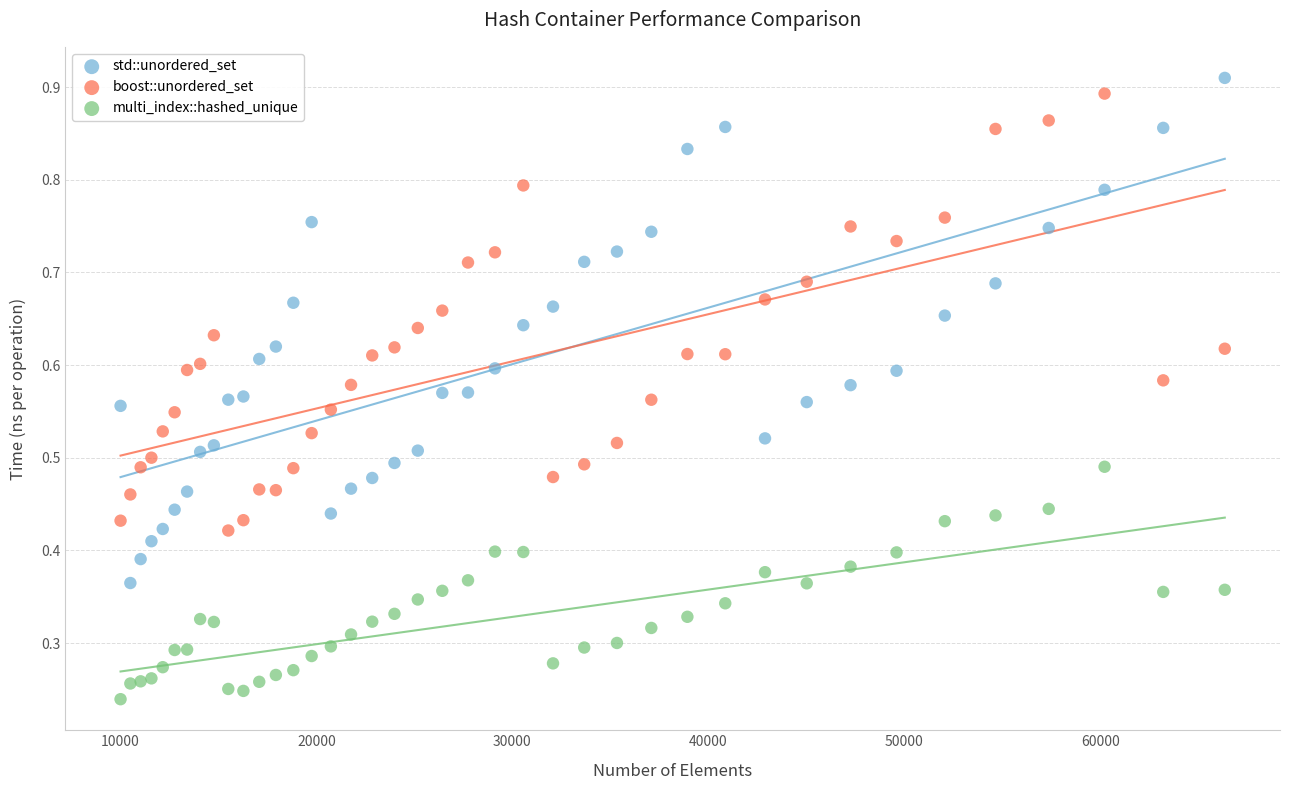

What is the X range (max minus min) for the scatter plot?

56358.0